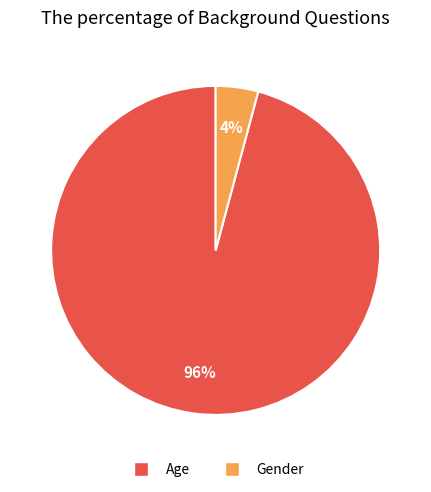

Which category has the smallest portion of the pie?

Gender